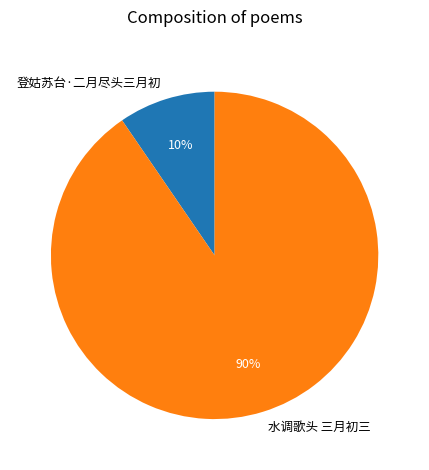

How many segments does this pie chart have?

2